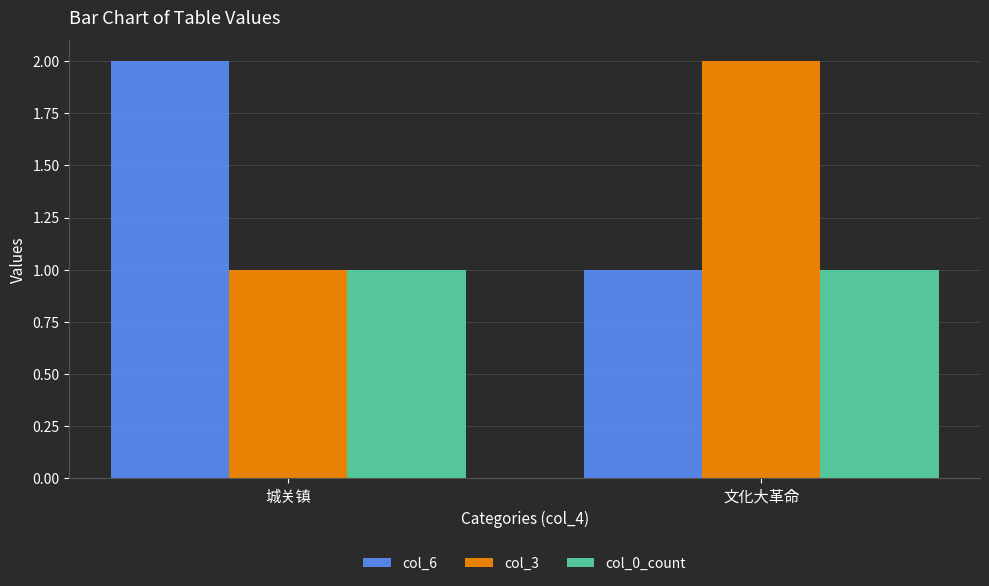

Reading right to left, transcribe all the data shown in this chart.

col_6: 文化大革命=1	城关镇=2
col_3: 文化大革命=2	城关镇=1
col_0_count: 文化大革命=1	城关镇=1